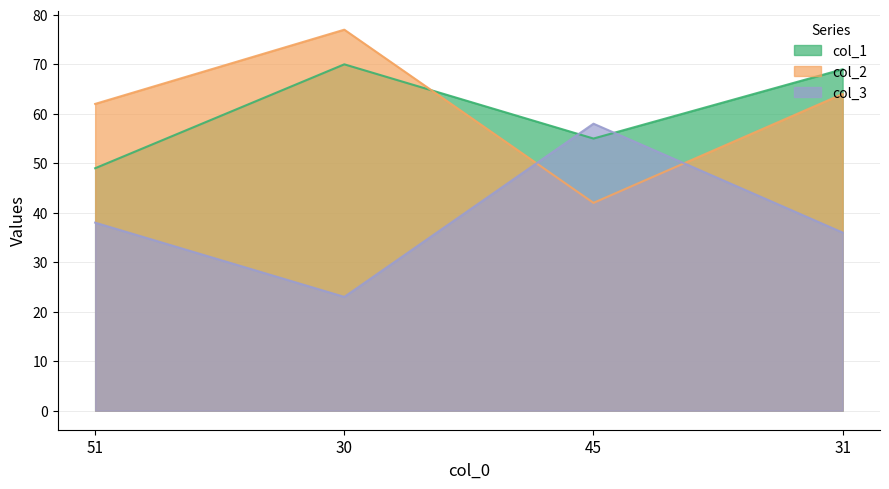

Does the chart display data point markers on the line(s)?

No